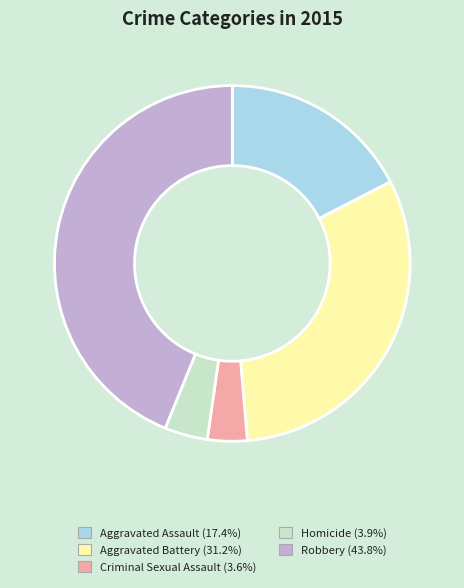

Does Aggravated Battery account for over 50% of the chart?

No